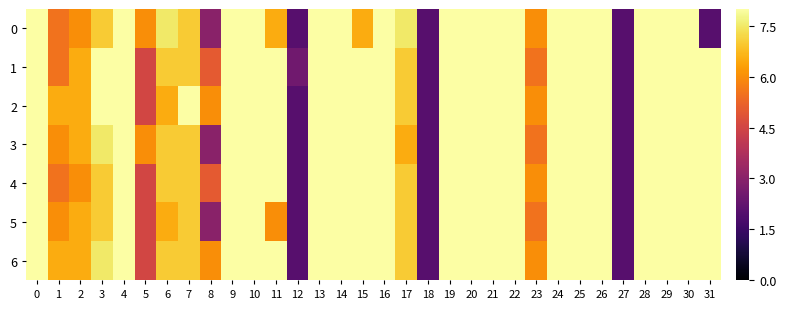

Rank the series by their maximum value, from lowest to highest.

0, 1, 2, 3, 4, 5, 6